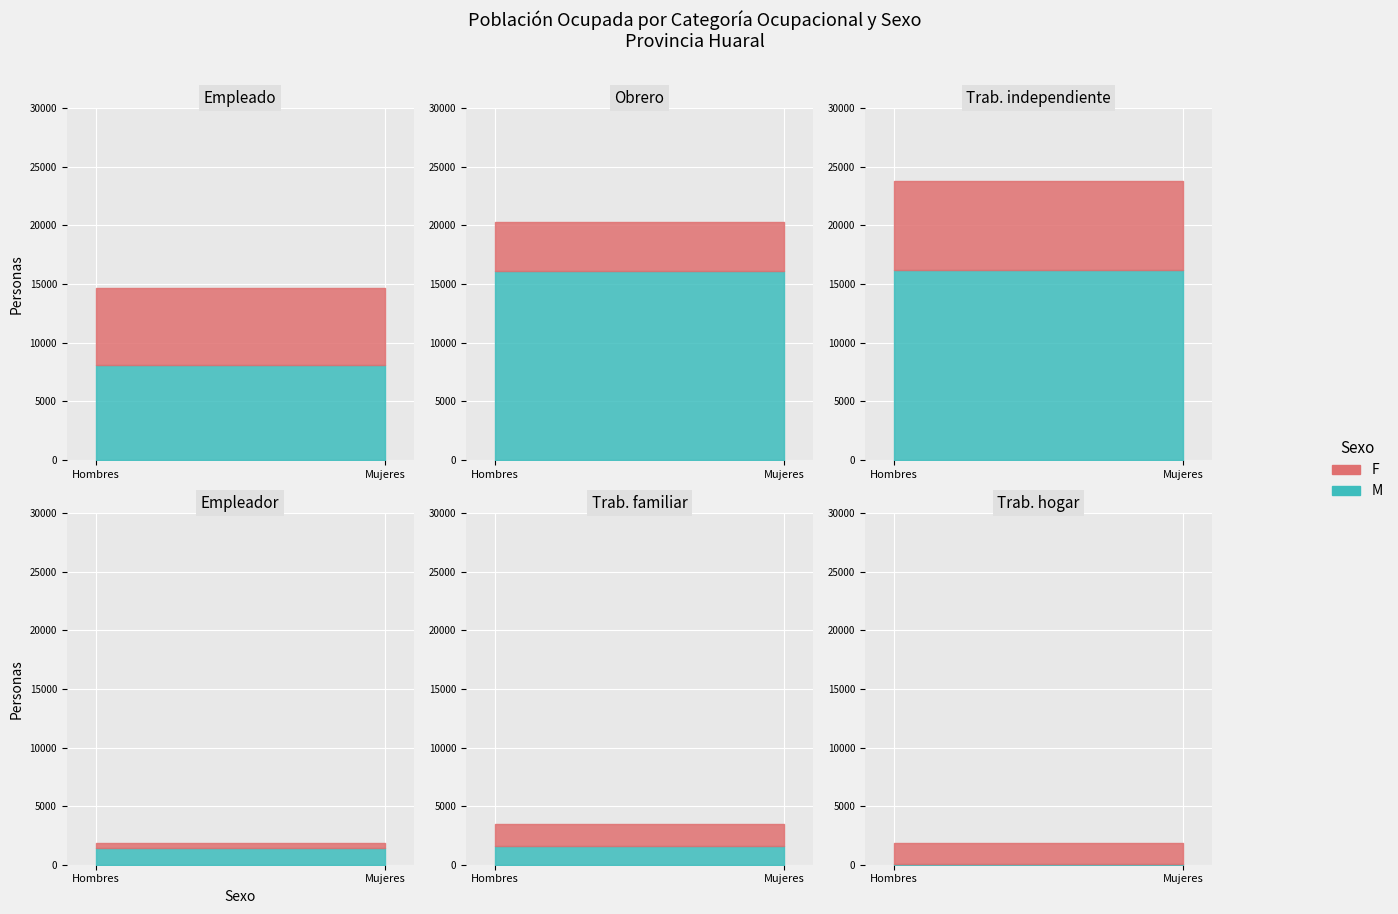

What is the smallest value displayed?

236